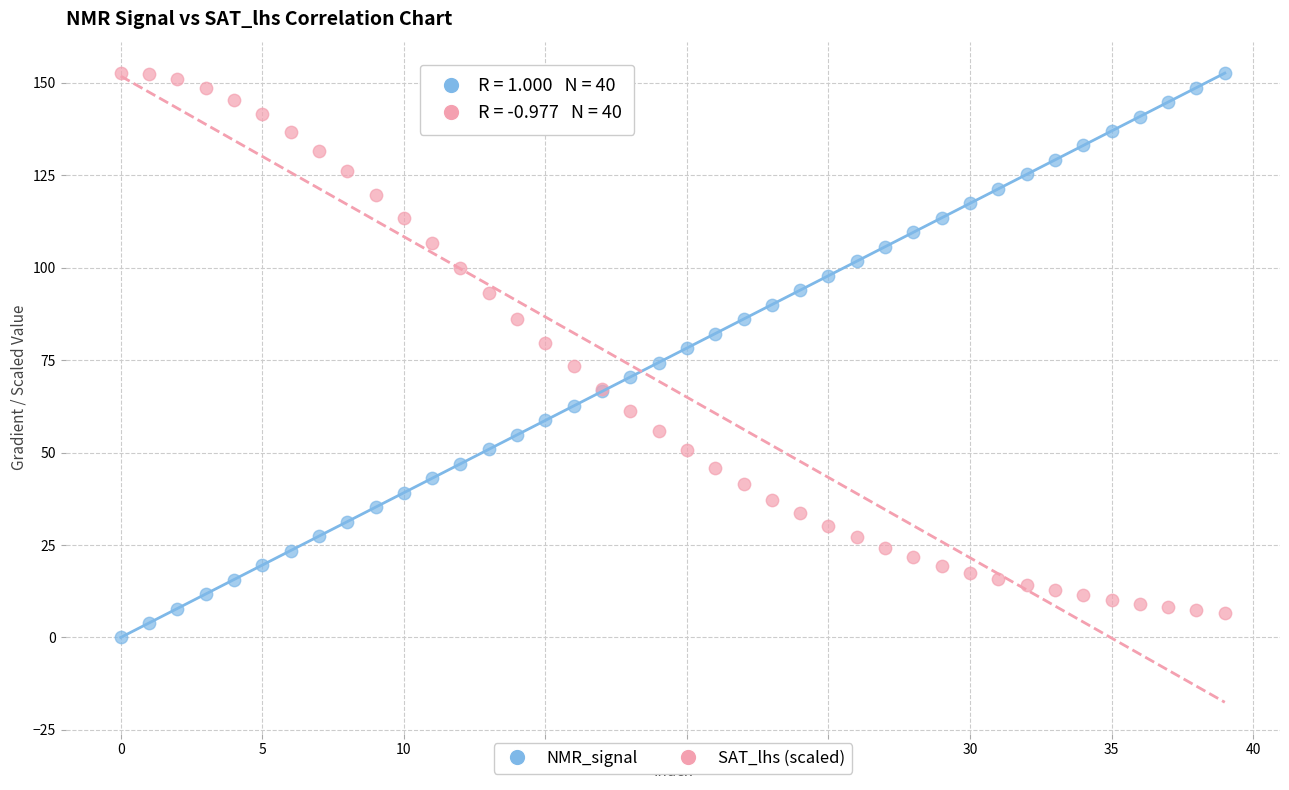

Which series has the widest spread of Y values?

NMR_signal